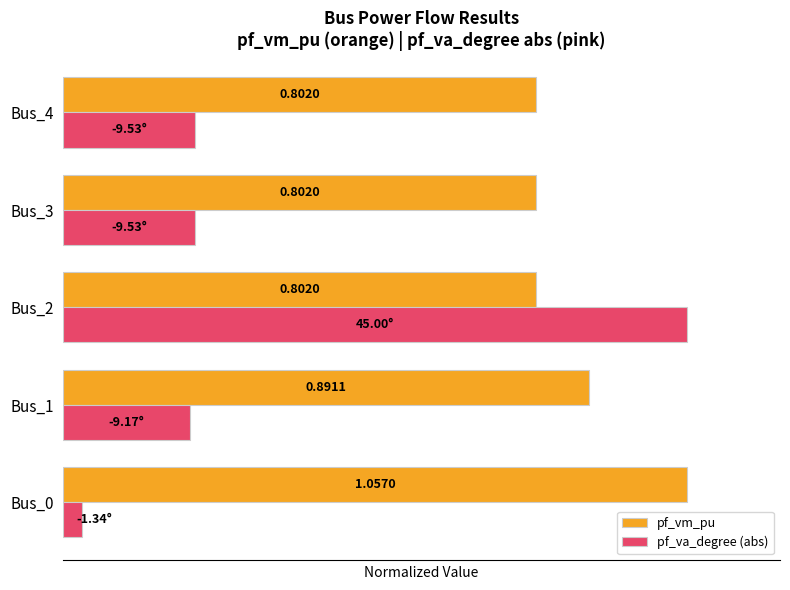

Which series changed the most between Bus_0 and Bus_4?

pf_vm_pu